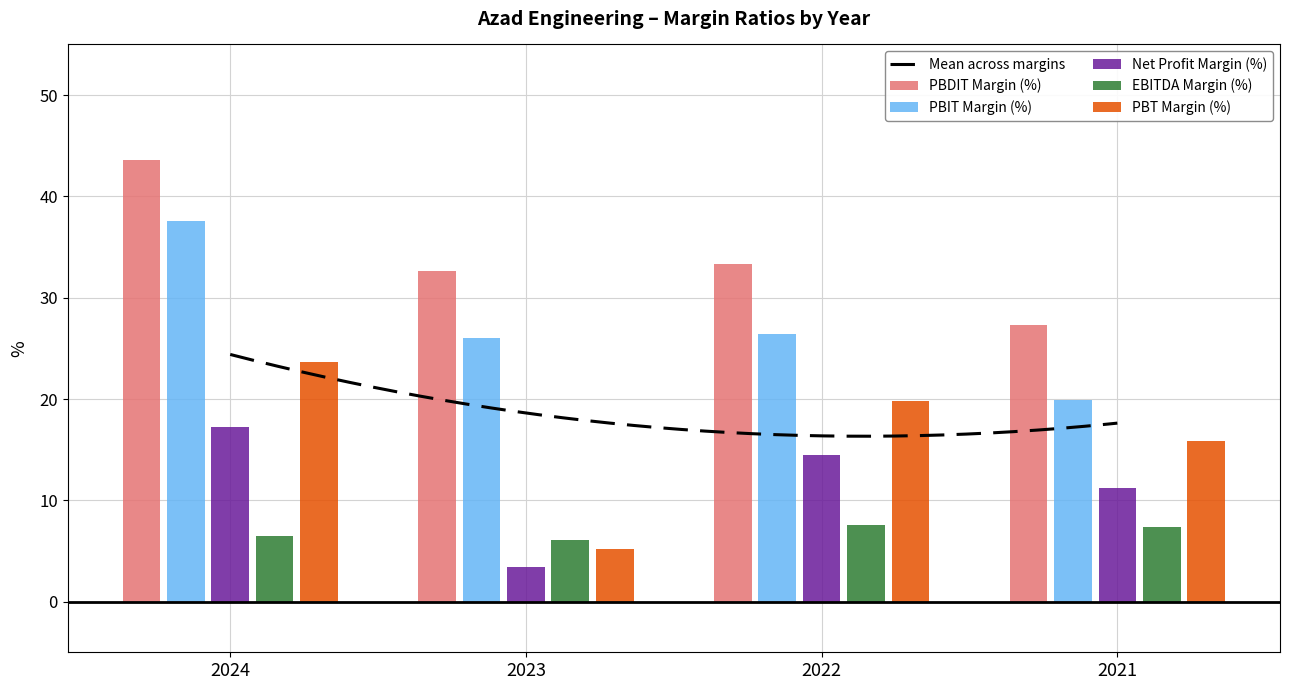

Rank the categories by Net Profit Margin (%) value from highest to lowest.

2024, 2022, 2021, 2023